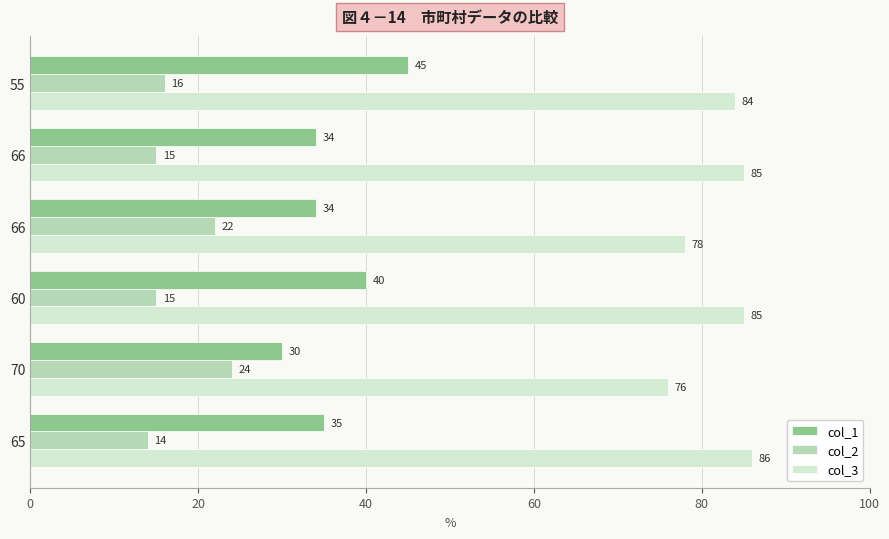

What is the value of the col_2 bar at the 5th from the left?

24